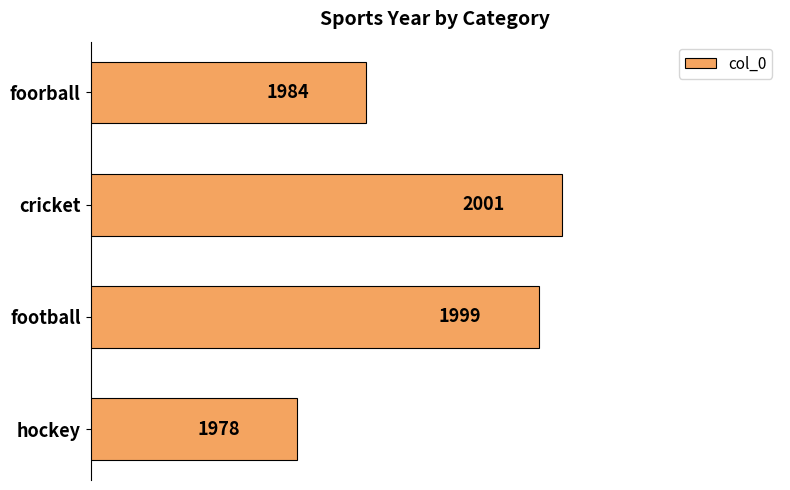

Reading top to bottom, transcribe all the data shown in this chart.

foorball=1984	cricket=2001	football=1999	hockey=1978